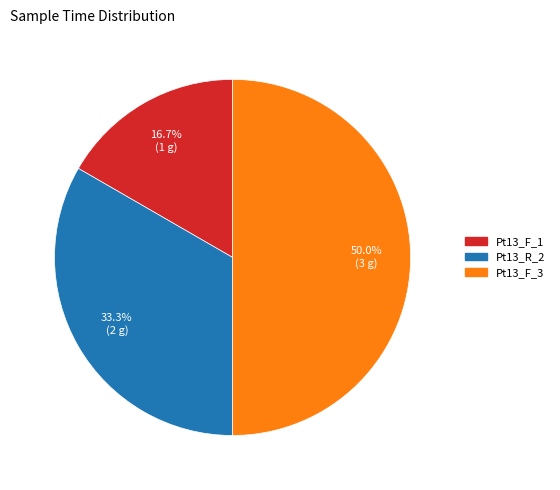

Count the number of slices in the pie.

3